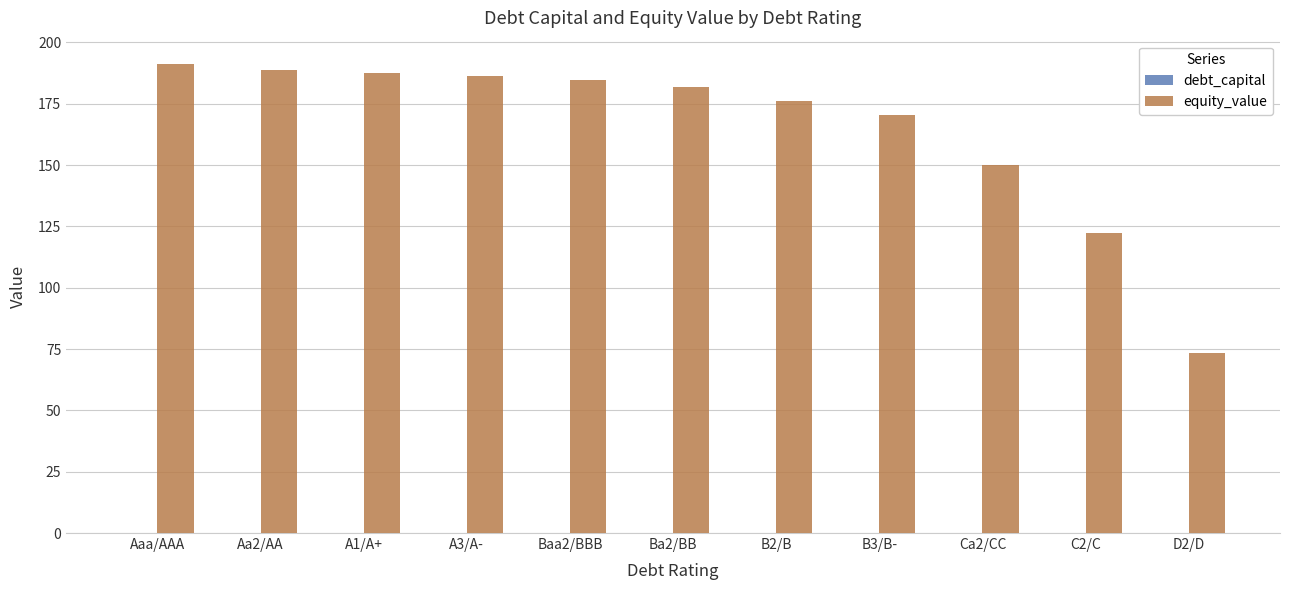

Where is equity_value nearest to the value 132?

C2/C